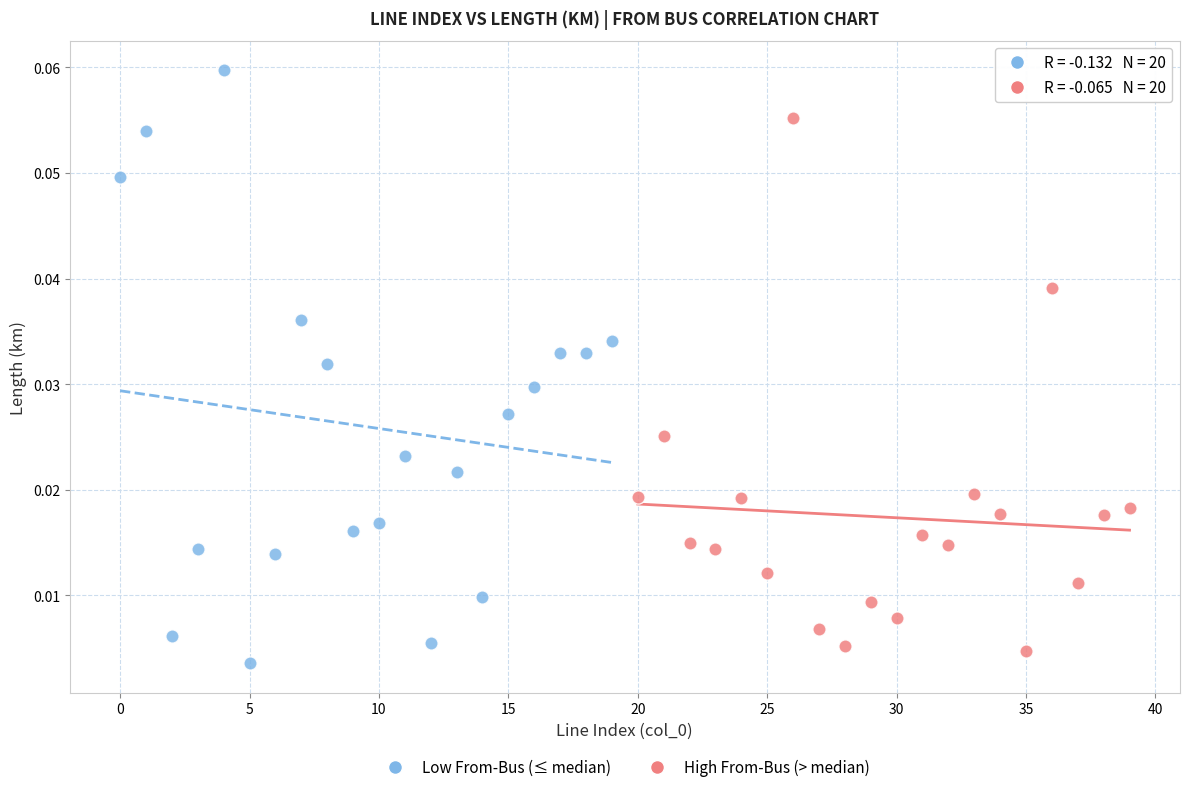

Which series reaches the minimum Y coordinate?

Low From-Bus (≤ median)